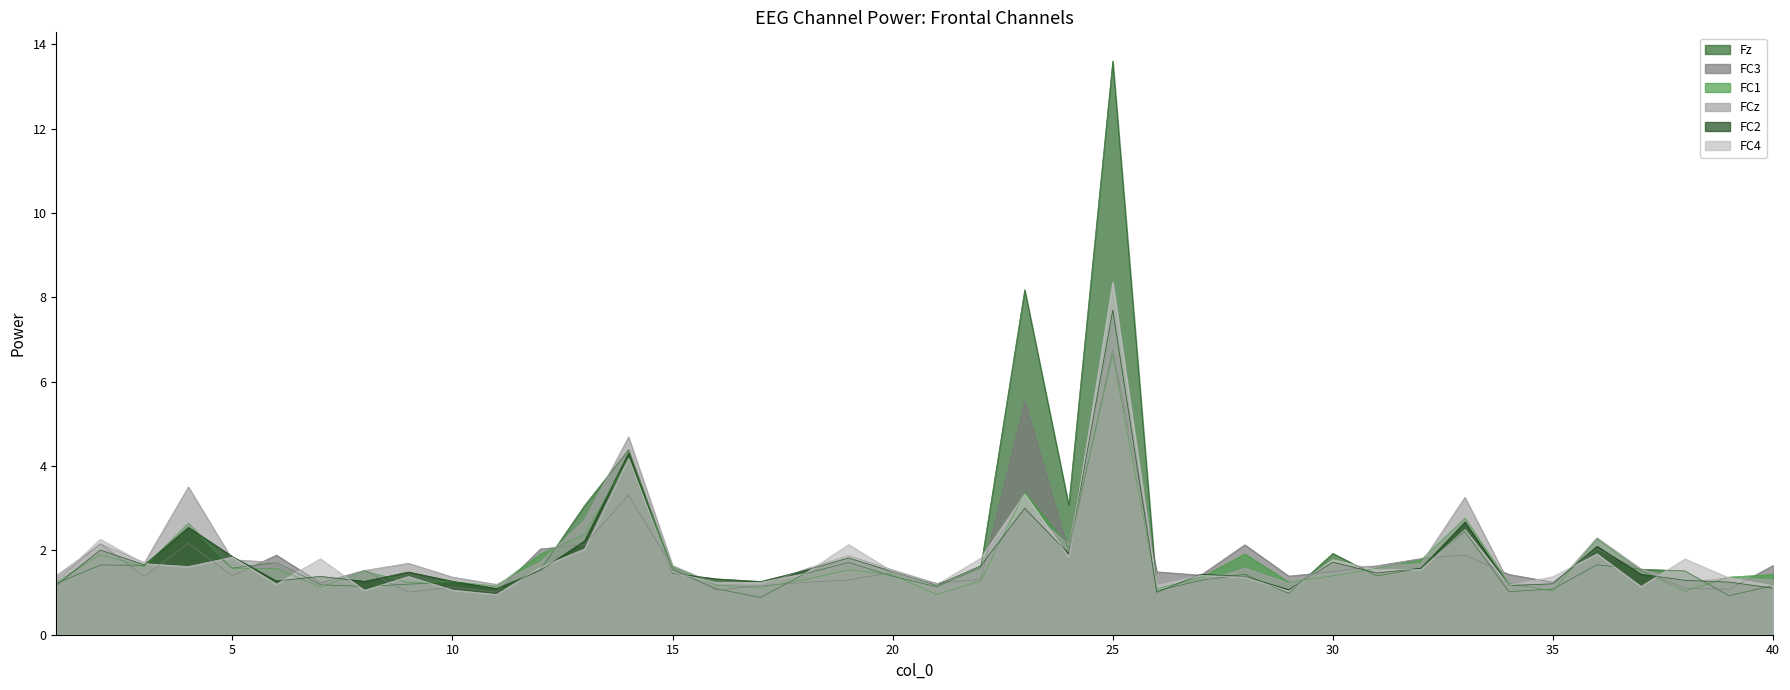

Between which two adjacent categories do Fz and FC1 first intersect?

2 and 3